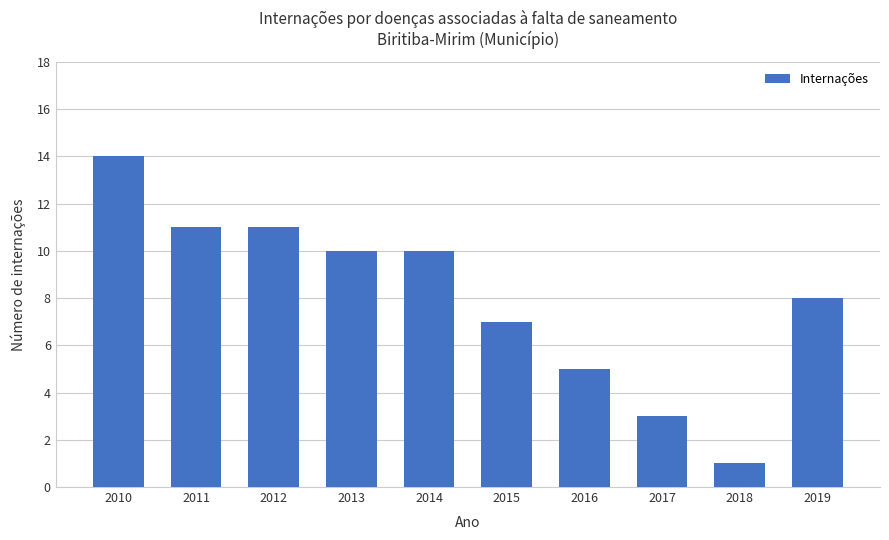

Which label corresponds to the largest value in the chart?

2010